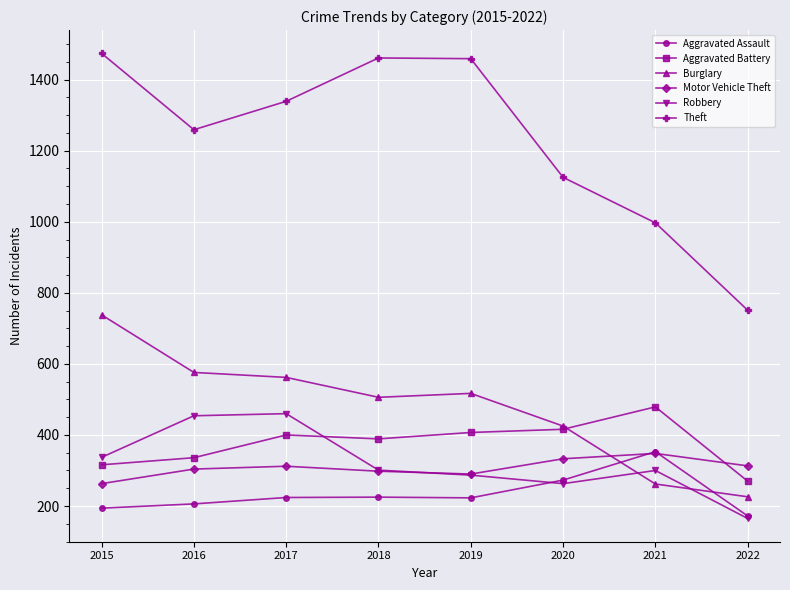

What is the difference between the highest and lowest values at 2015?

1280